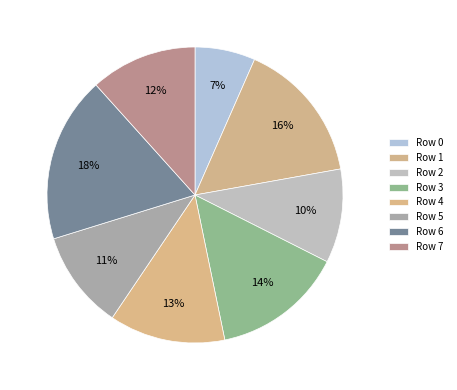

Is there a majority slice in this chart?

No